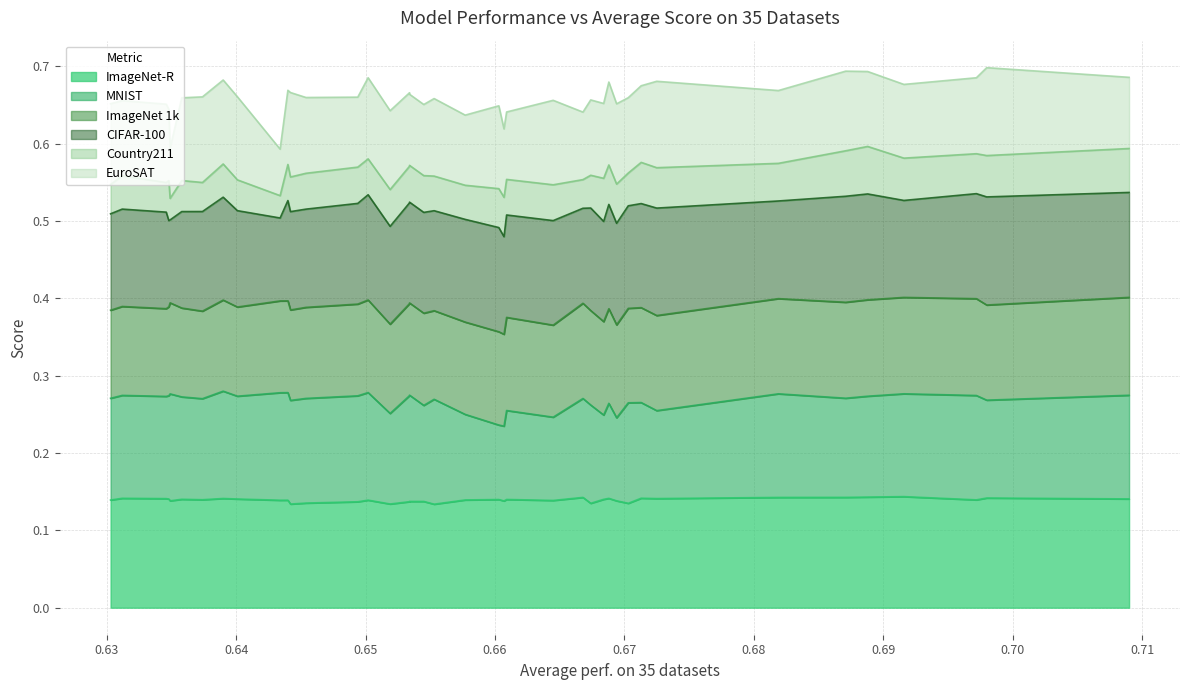

True or false: Country211 and MNIST intersect in this chart.

False